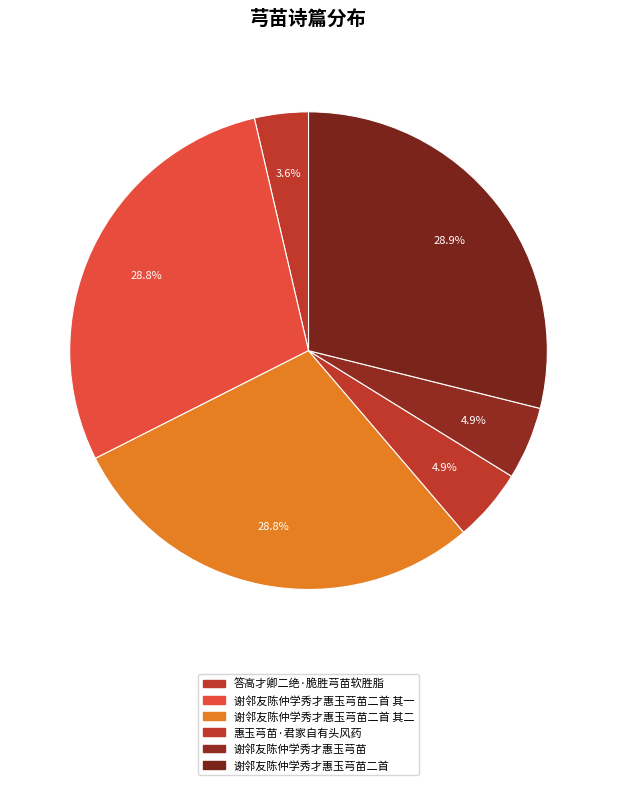

What is the smallest slice in the pie chart?

答高才卿二绝·脆胜芎苗软胜脂